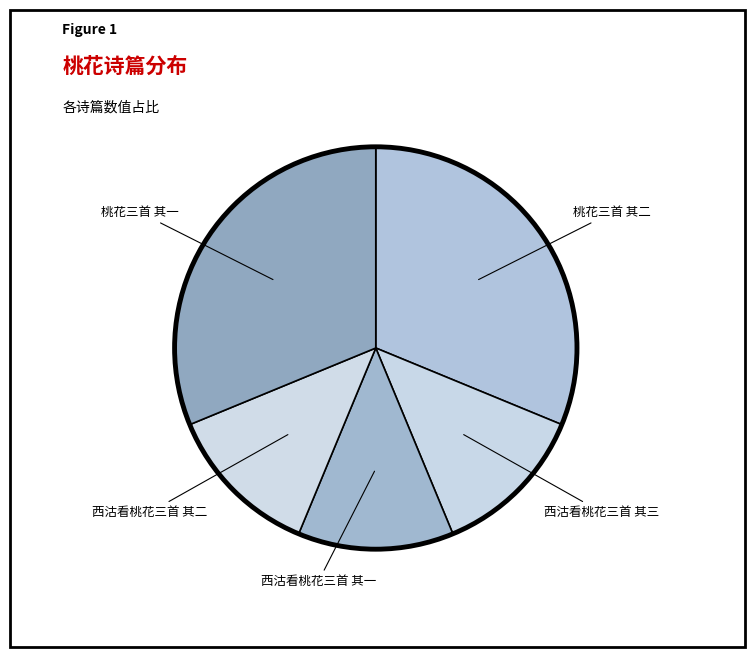

Count the number of slices in the pie.

5